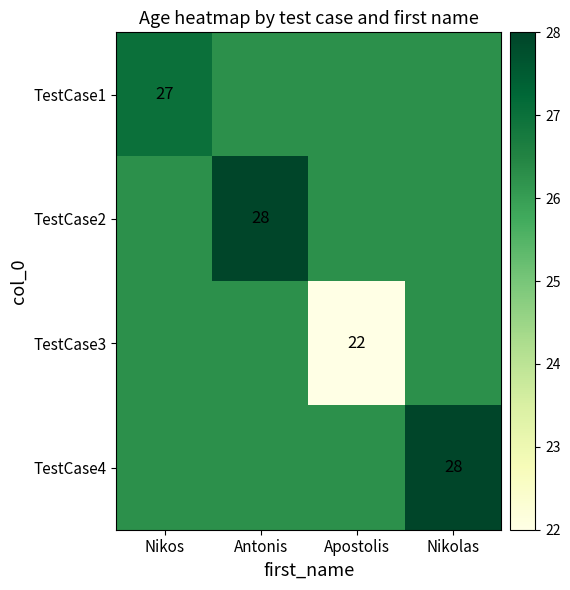

Which category has the lowest value in the TestCase3 series?

Apostolis